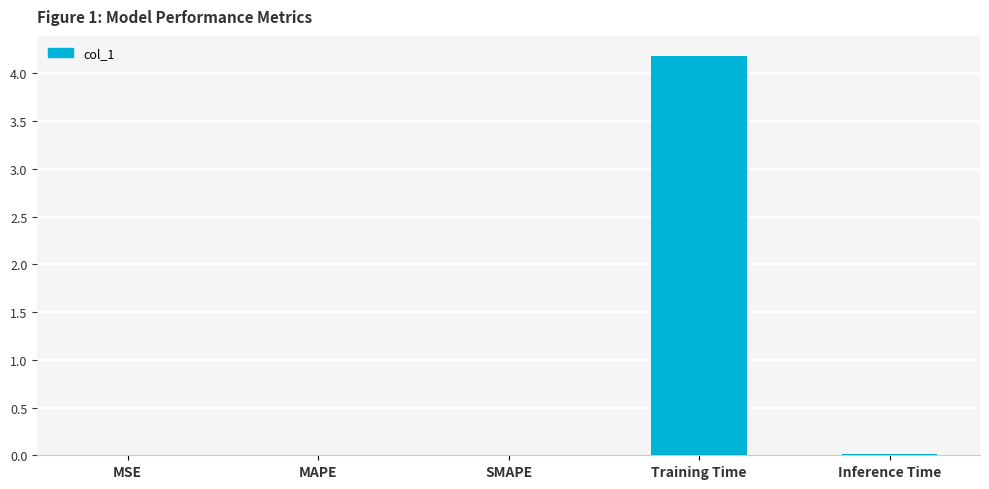

Between Training Time and SMAPE, which is larger?

Training Time